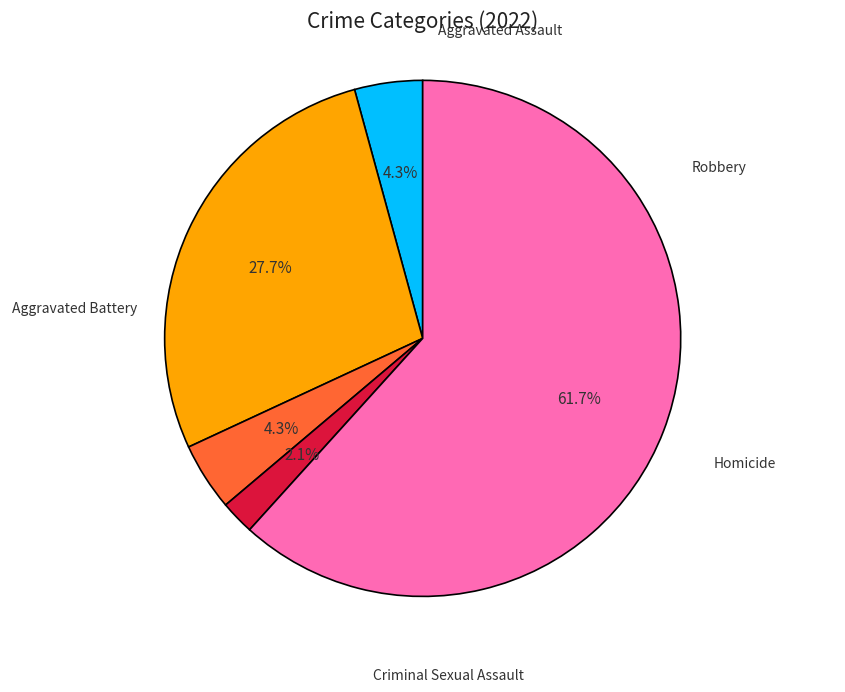

To the nearest percent, what is the difference between the largest and smallest slice percentages?

60%